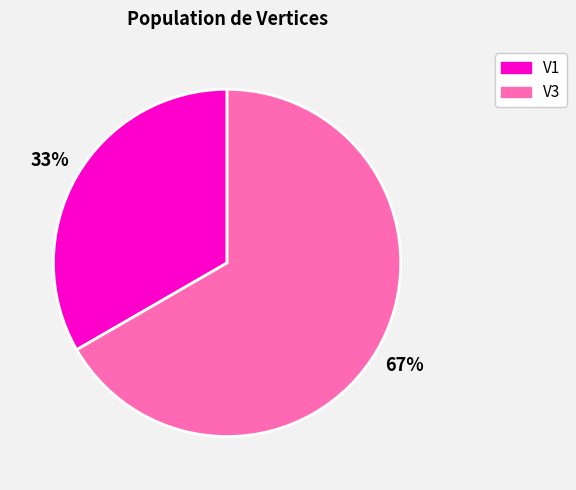

What percentage is the V3 slice, to the nearest percent?

67%